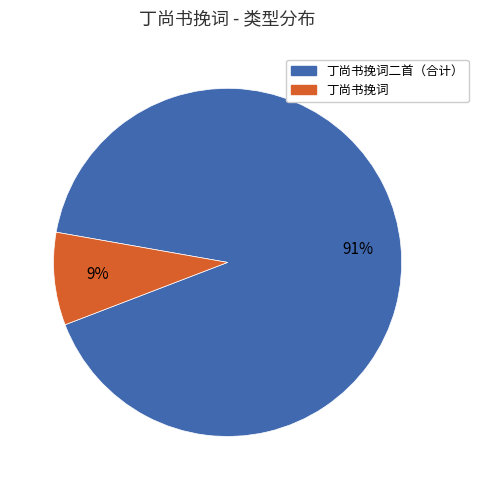

Does any single category account for the majority?

Yes